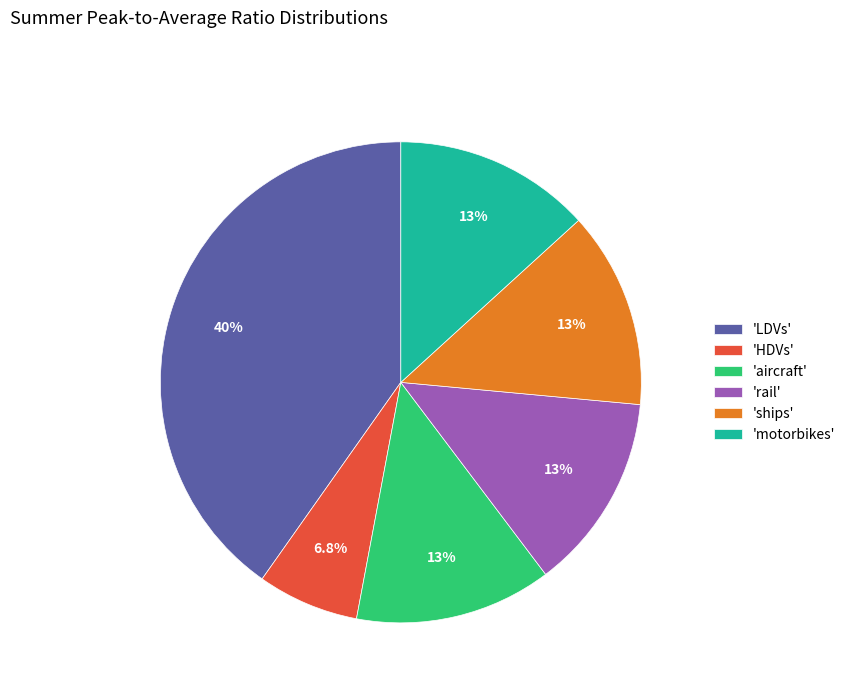

Is the sum of 'motorbikes' and 'aircraft' greater than half?

No